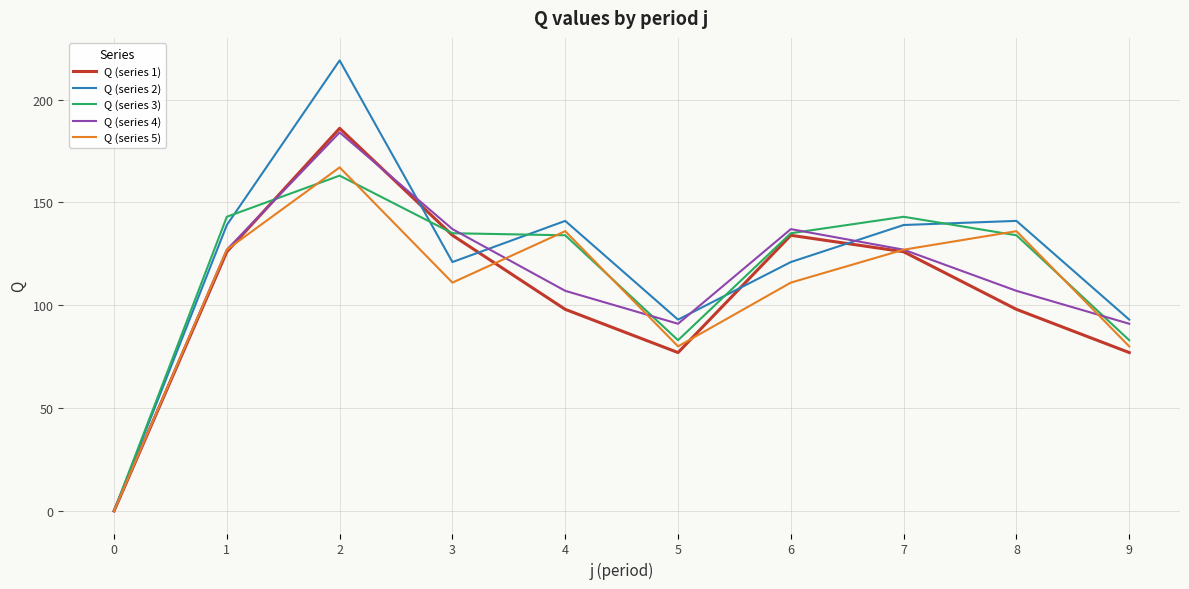

Reading left to right, transcribe all the data shown in this chart.

Q (series 1): 0	126	186	134	98	77	134	126	98	77
Q (series 2): 0	139	219	121	141	93	121	139	141	93
Q (series 3): 0	143	163	135	134	83	135	143	134	83
Q (series 4): 0	127	184	137	107	91	137	127	107	91
Q (series 5): 0	127	167	111	136	80	111	127	136	80